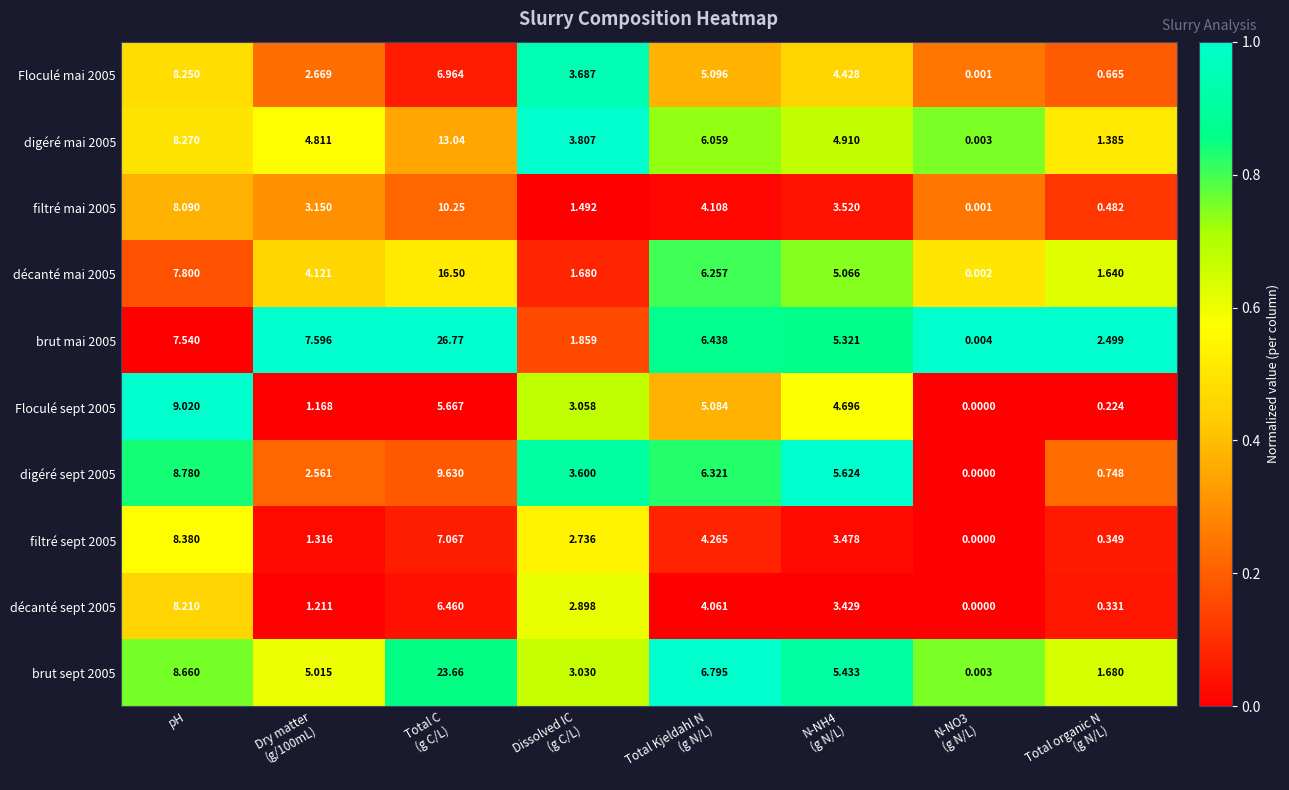

At which label does brut mai 2005 first exceed 6?

pH